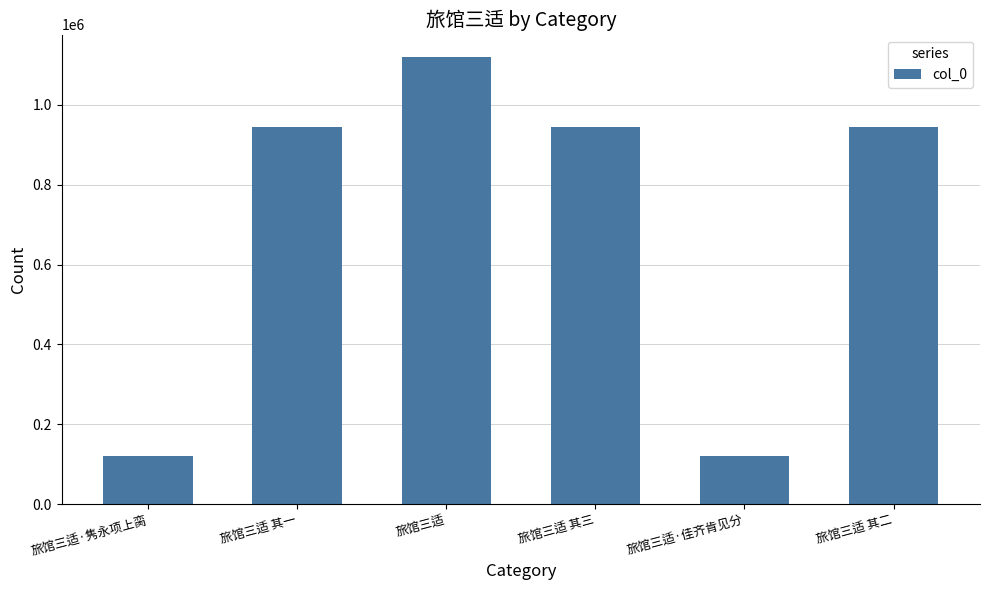

What is the average value?

698680